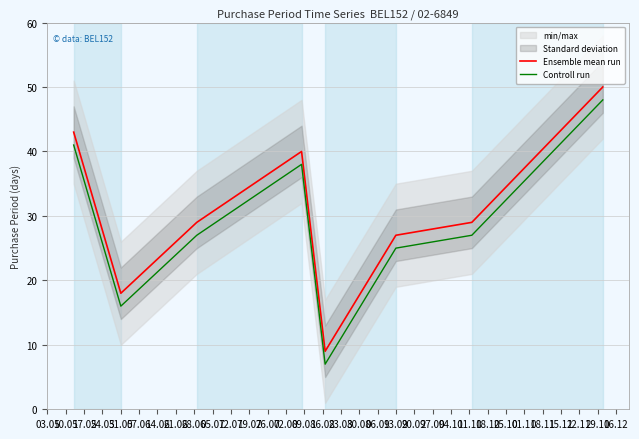

The Ensemble mean run series shows 27 at 13.09. True or false?

True